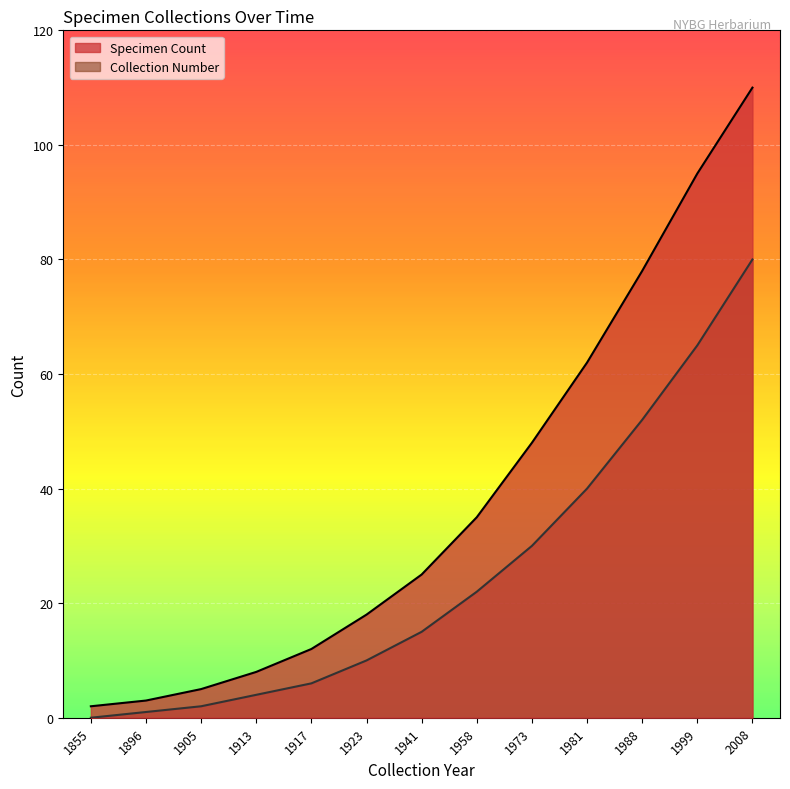

True or false: Collection Number has more than 0 interior local peaks.

False